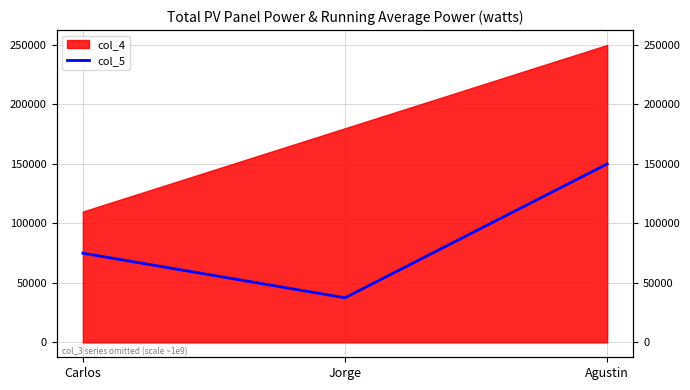

List the labels in order of value, largest first.

Agustin, Carlos, Jorge